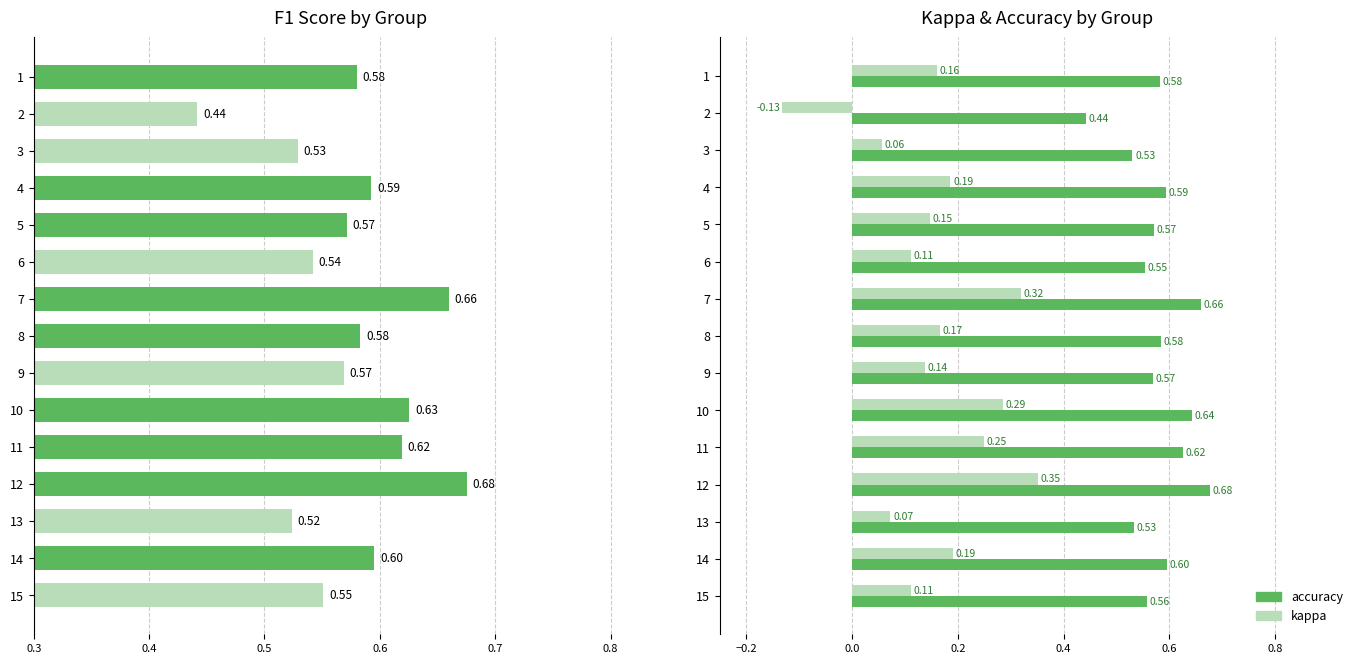

What is the value of the kappa bar at the 2nd from the left?

-0.1